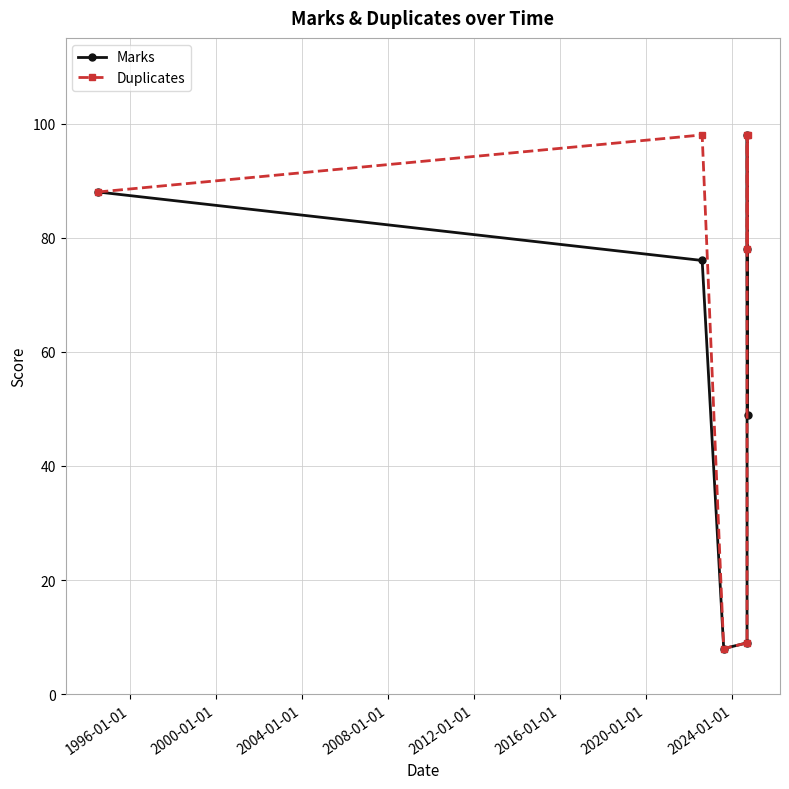

What is the difference between the maximum and minimum values in the Duplicates series?

90